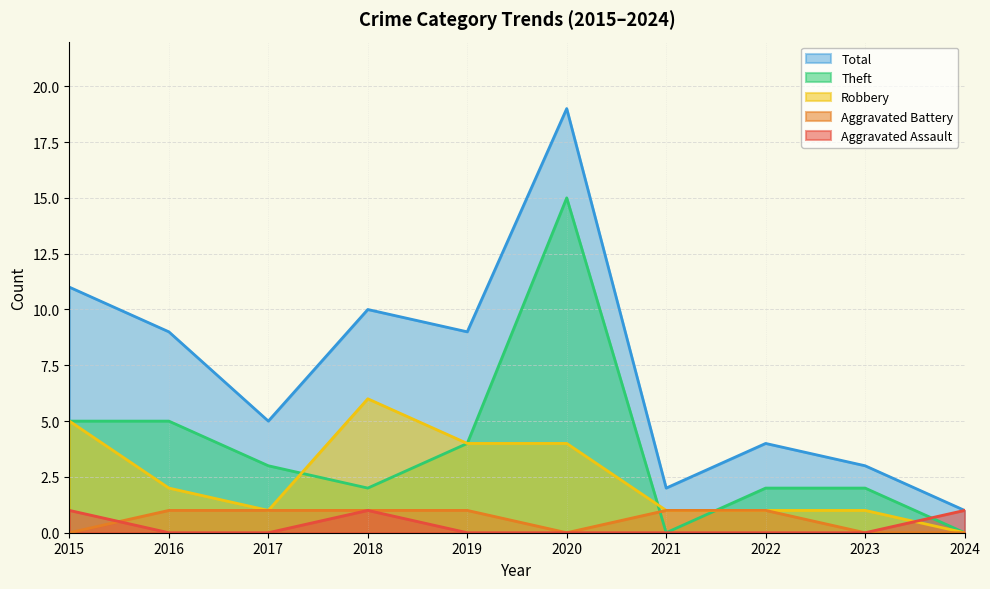

Which label corresponds to the largest value in the chart?

2020